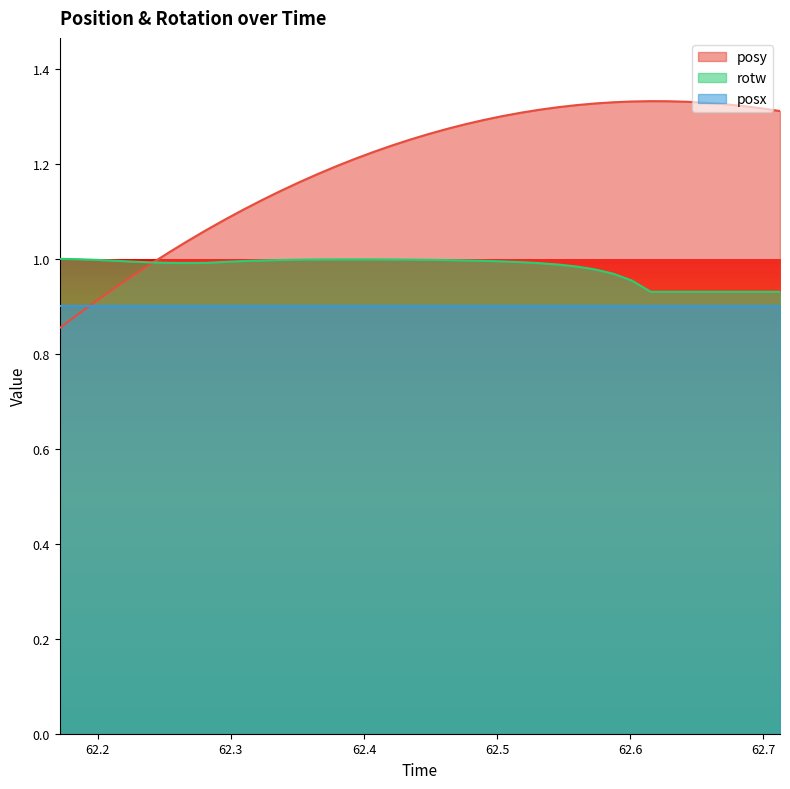

What are all the series names shown in the legend?

posy, rotw, posx